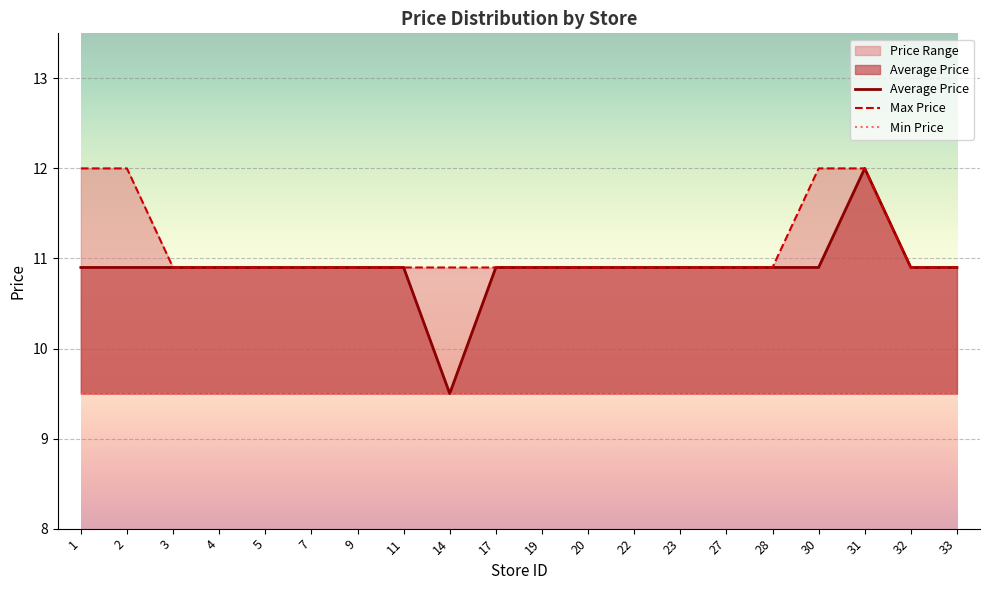

True or false: Max Price and Average Price cross at least once.

False